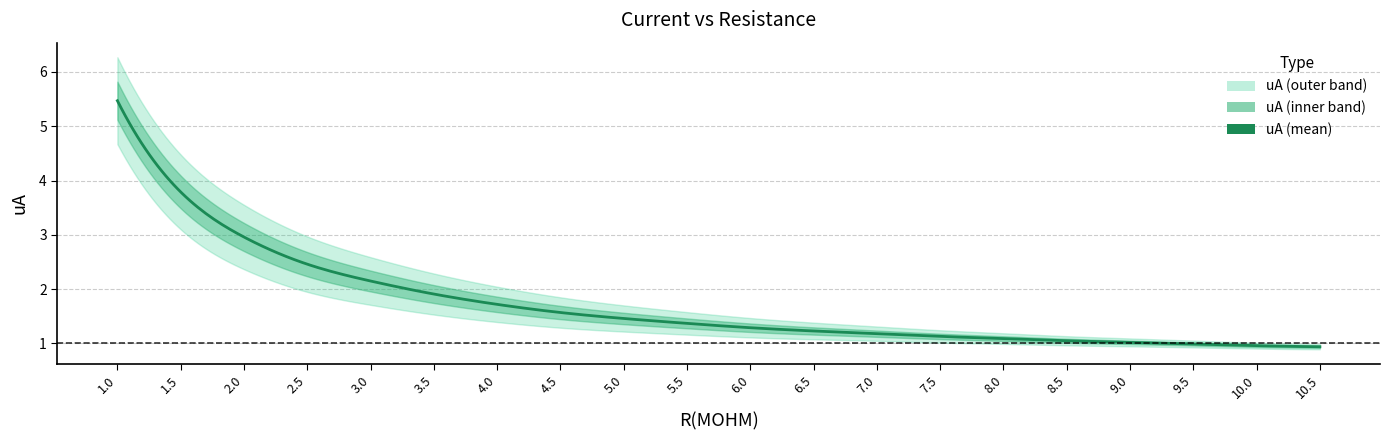

Reading left to right, list all the values displayed in this chart.

1.0=5.5	1.5=3.8	2.0=3.0	2.5=2.5	3.0=2.1	3.5=1.9	4.0=1.7	4.5=1.6	5.0=1.5	5.5=1.4	6.0=1.3	6.5=1.2	7.0=1.2	7.5=1.1	8.0=1.1	8.5=1.1	9.0=1.0	9.5=1.0	10.0=1.0	10.5=0.9